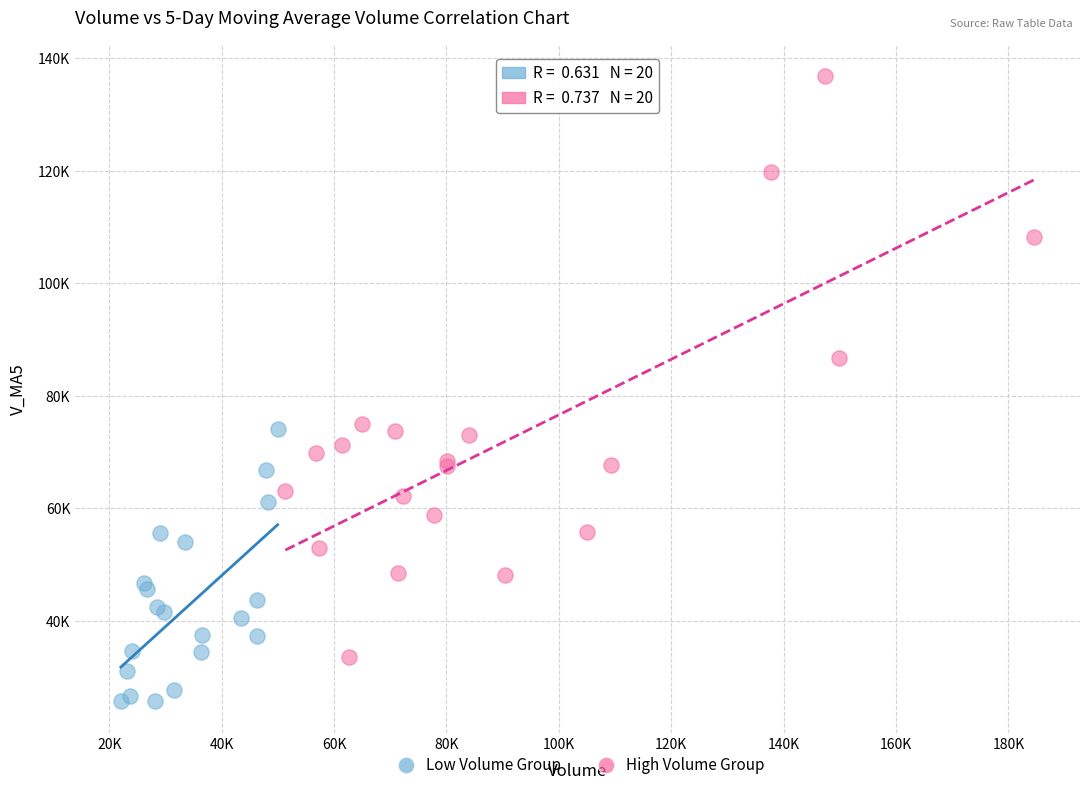

Which series contains the lowest Y value?

Low Volume Group